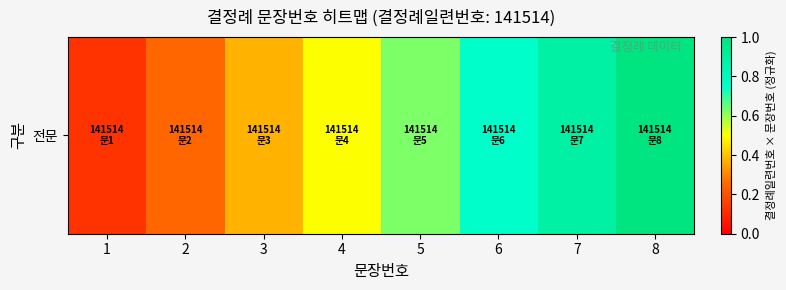

List the labels in order of value, smallest first.

1, 2, 3, 4, 5, 6, 7, 8